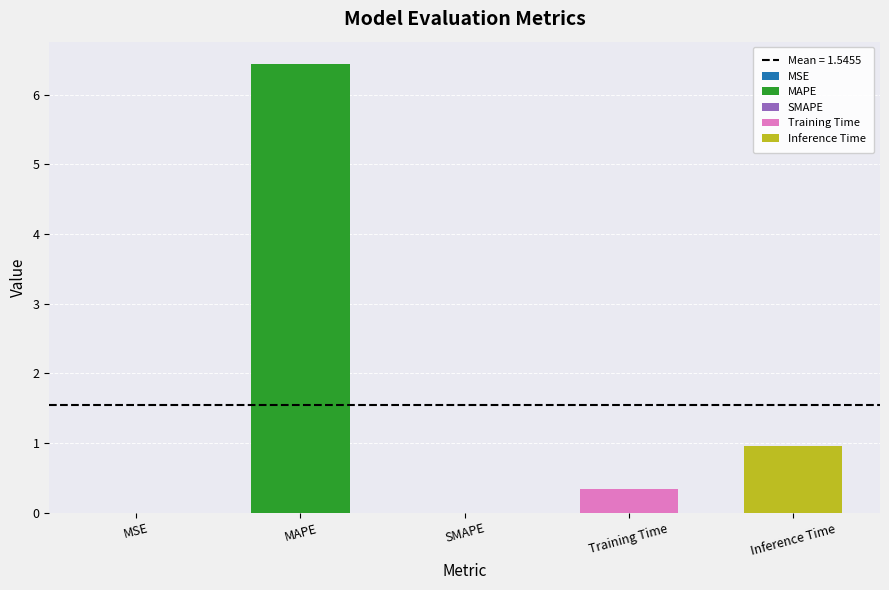

List the labels in order of value, smallest first.

SMAPE, MSE, Training Time, Inference Time, MAPE